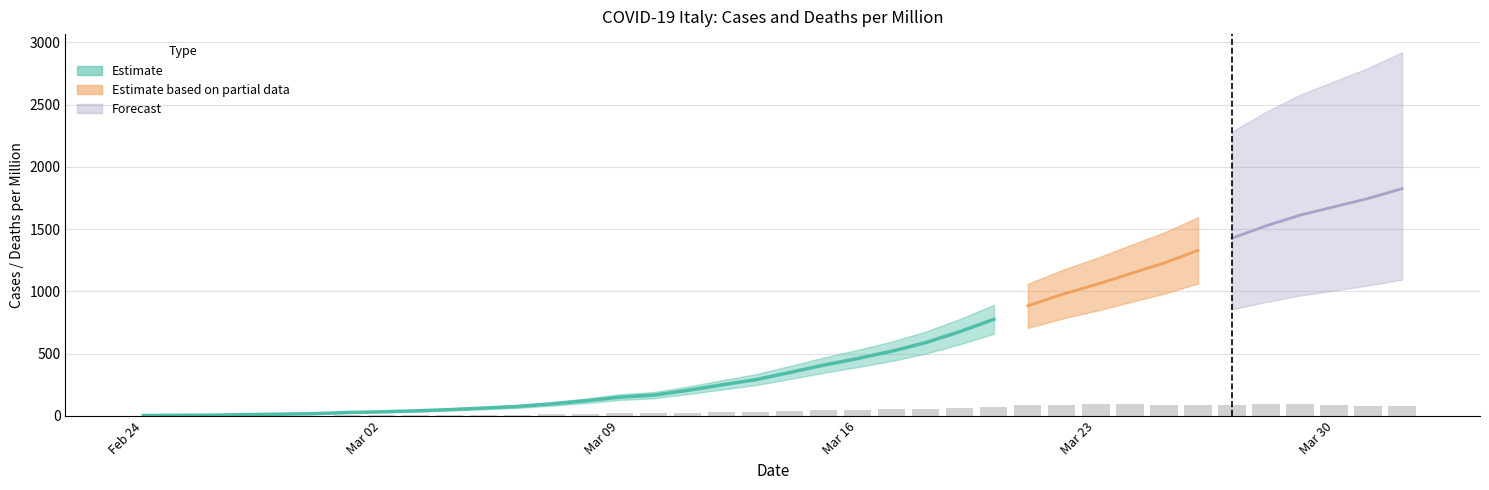

Reading left to right, list all the values displayed in this chart.

0.0	0.0	0.0	0.0	0.0	3.0	4.5	5.4	6.1	7.3	9.0	9.7	12.7	16.1	20.1	20.8	25.8	30.5	34.0	39.6	48.2	51.2	54.1	59.6	65.6	73.5	84.5	91.2	93.1	92.9	90.3	89.0	90.3	94.2	94.1	90.3	83.4	79.5